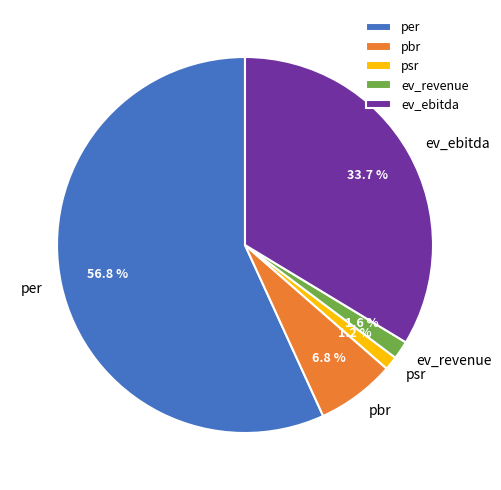

Is it true that psr is 11% of the pie?

False